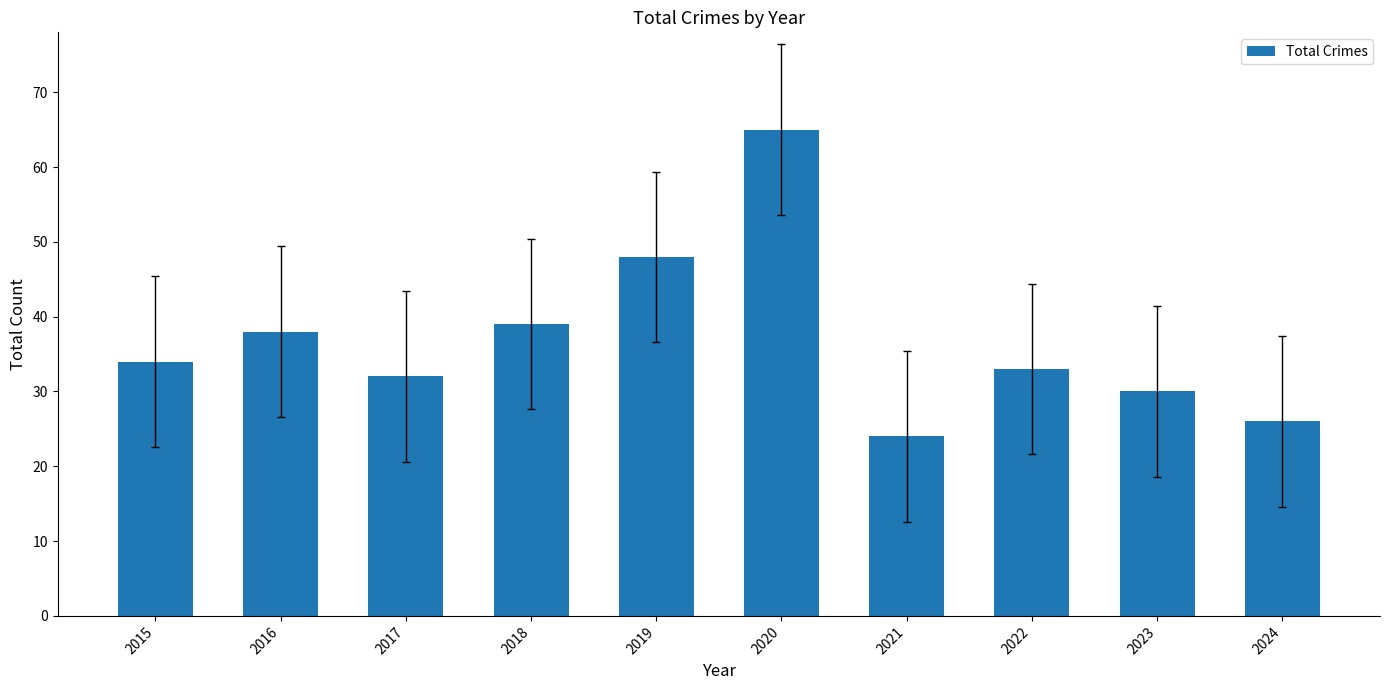

Reading right to left, transcribe all the data shown in this chart.

2024=26	2023=30	2022=33	2021=24	2020=65	2019=48	2018=39	2017=32	2016=38	2015=34